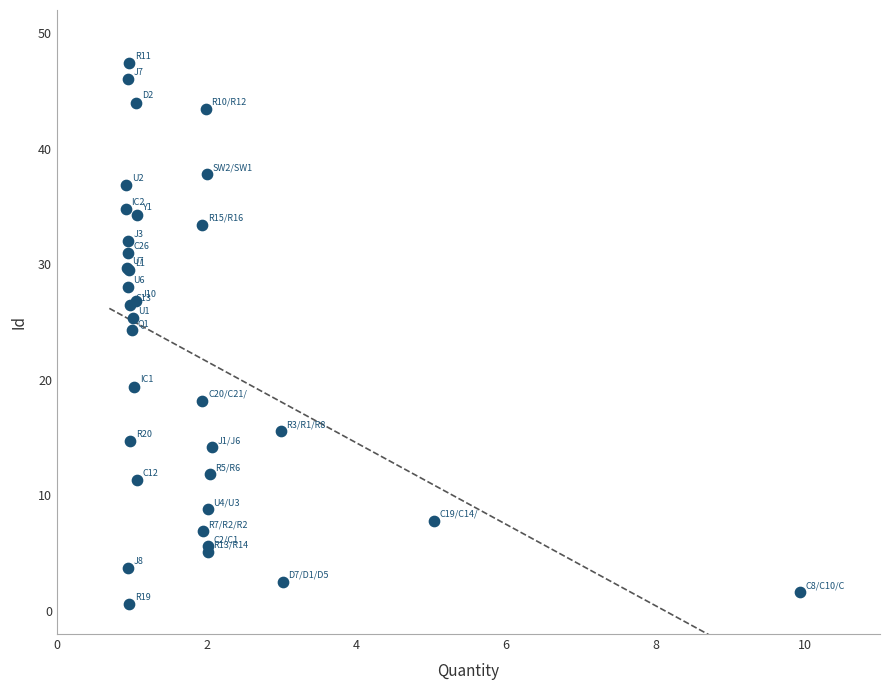

What Y value in the scatter plot is closest to 23?

24.3